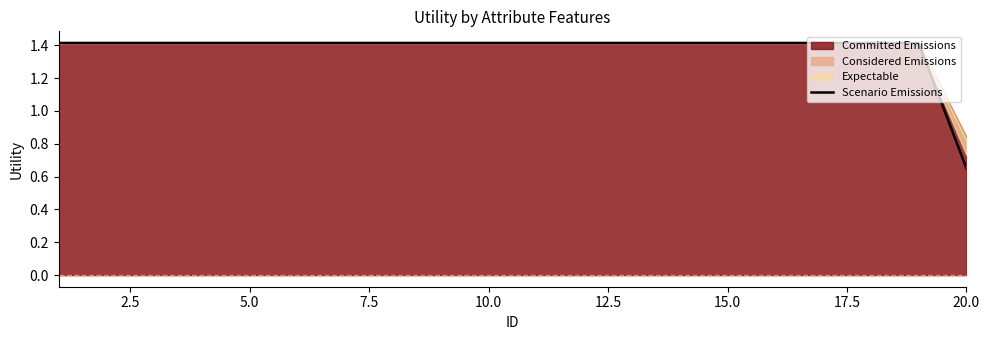

The value of Scenario Emissions at 15.0 is 1.9. True or false?

False